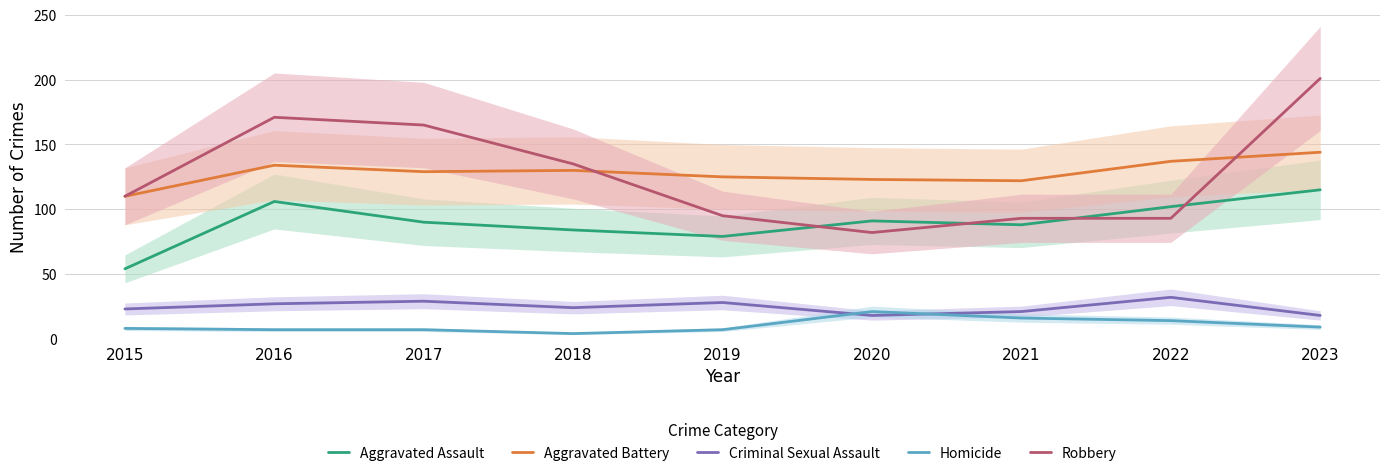

Reading left to right, what are all the values shown in this chart?

Aggravated Assault: 2015=54	2016=106	2017=90	2018=84	2019=79	2020=91	2021=88	2022=102	2023=115
Aggravated Battery: 2015=110	2016=134	2017=129	2018=130	2019=125	2020=123	2021=122	2022=137	2023=144
Criminal Sexual Assault: 2015=23	2016=27	2017=29	2018=24	2019=28	2020=18	2021=21	2022=32	2023=18
Homicide: 2015=8	2016=7	2017=7	2018=4	2019=7	2020=21	2021=16	2022=14	2023=9
Robbery: 2015=110	2016=171	2017=165	2018=135	2019=95	2020=82	2021=93	2022=93	2023=201